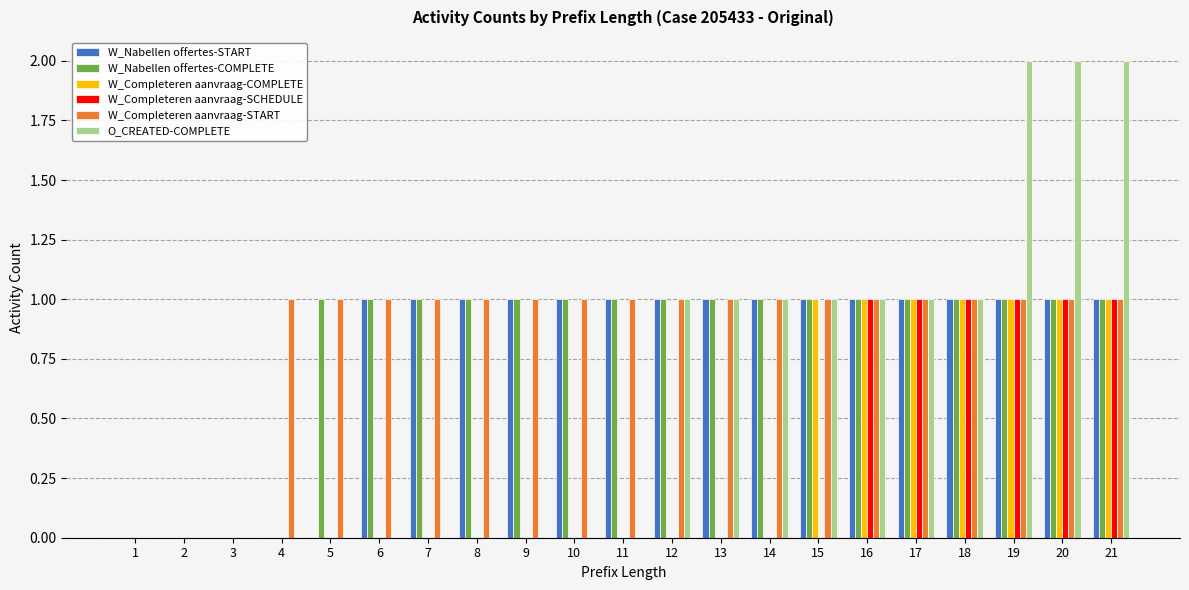

The W_Nabellen offertes-START series shows 1 at 17. True or false?

True